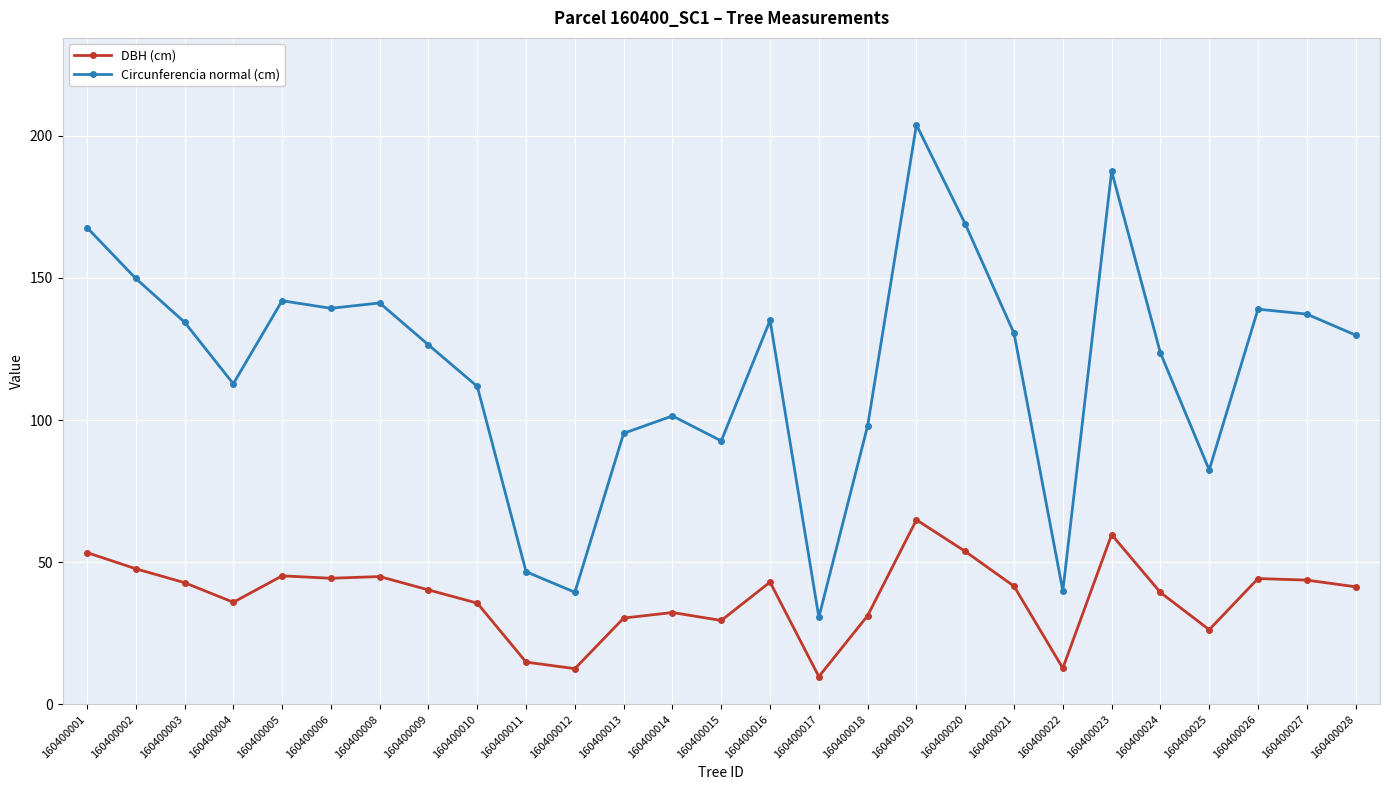

Which series has the largest range (max minus min)?

Circunferencia normal (cm)